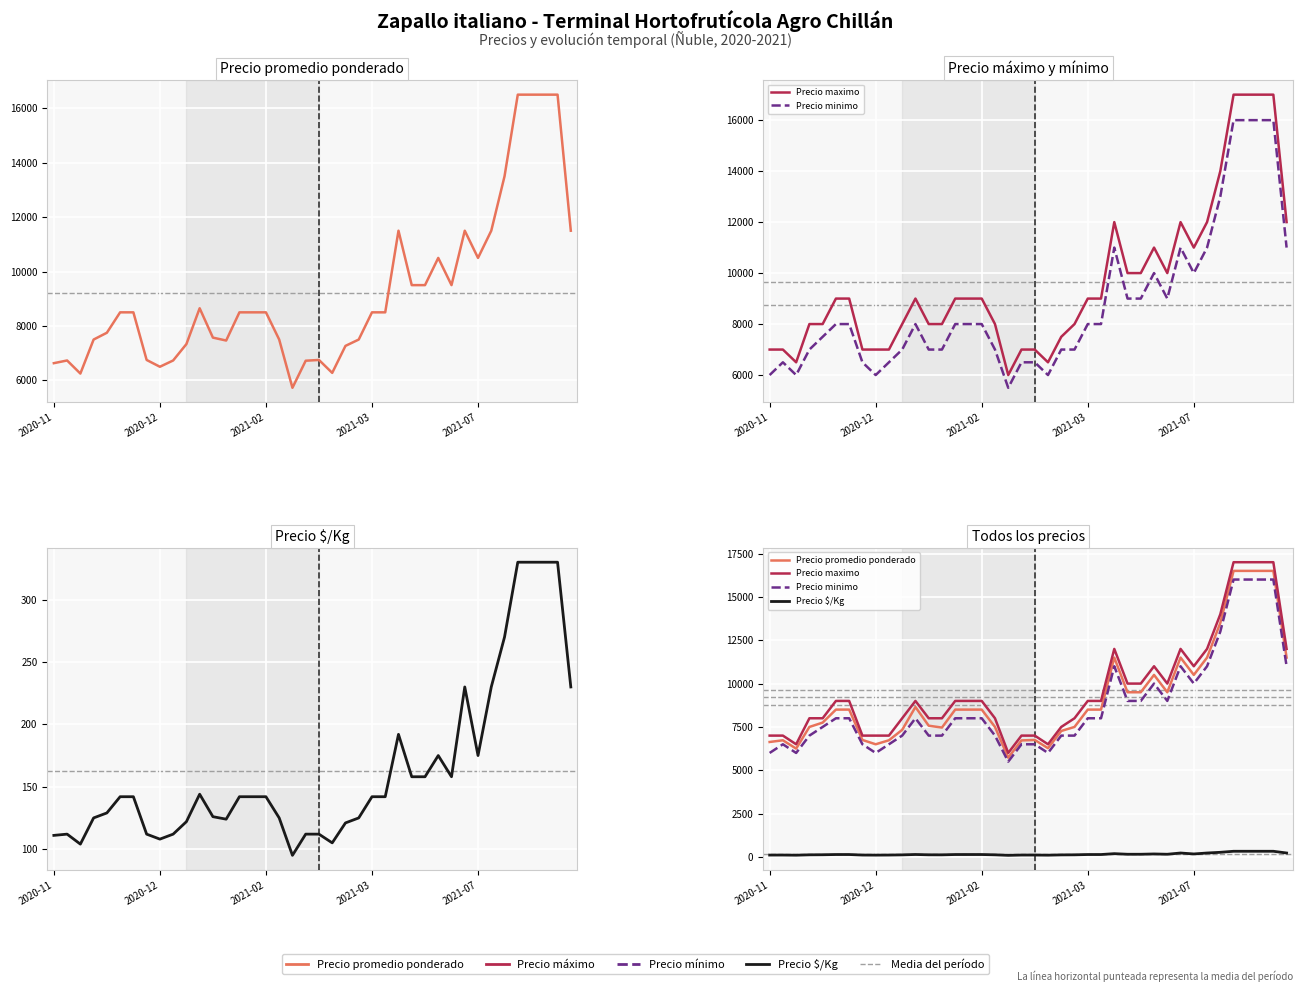

Between 33 and 38, which series saw the biggest shift?

Precio promedio ponderado